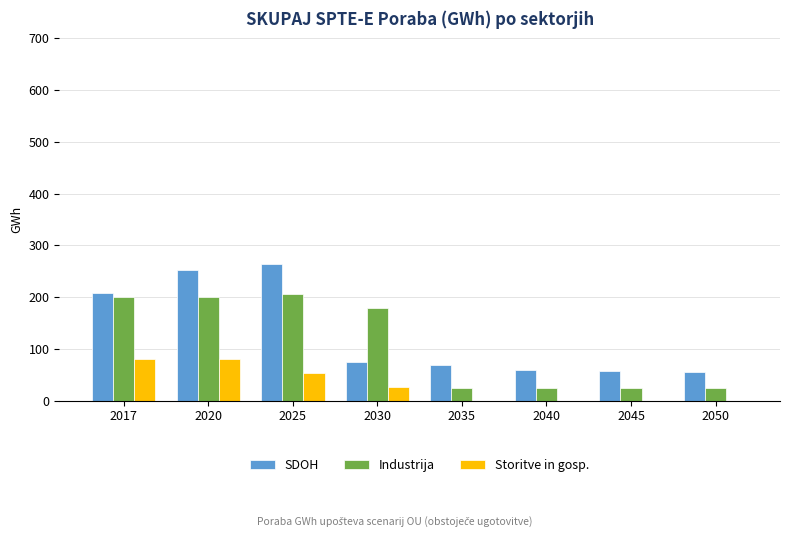

What is the total value across all series at 2020?

533.0